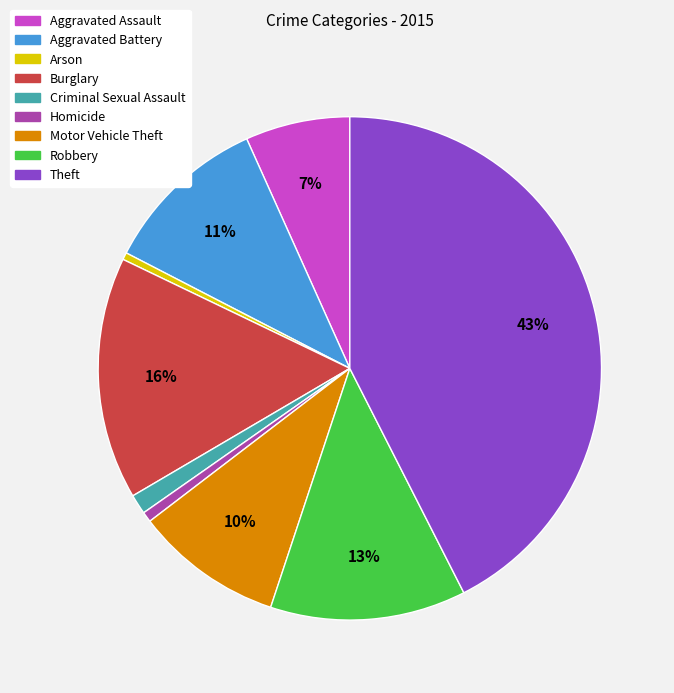

Which slice is the largest?

Theft